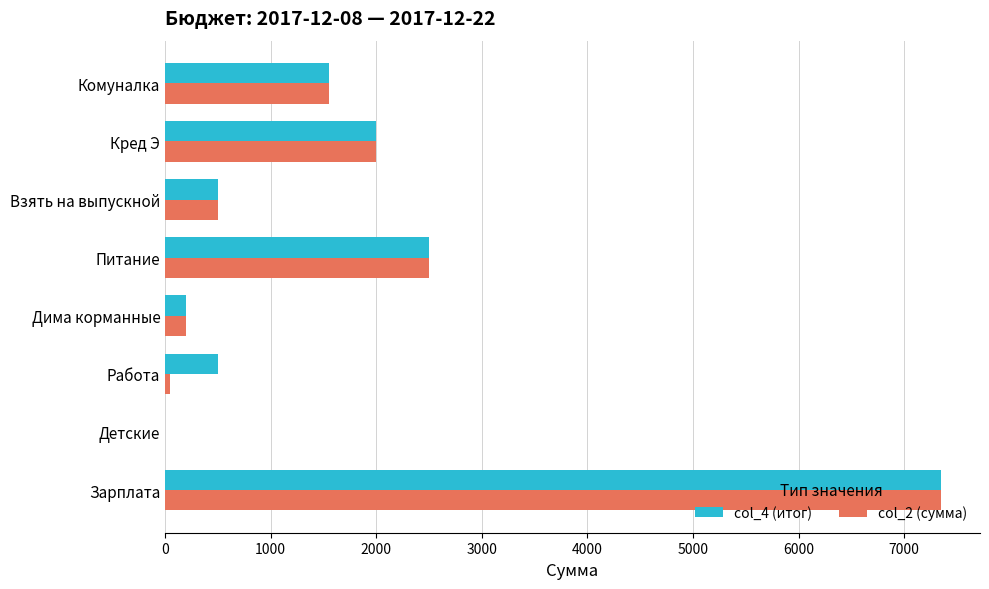

Is the value of col_2 (сумма) at Питание greater than the value of col_4 (итог) at Работа?

Yes